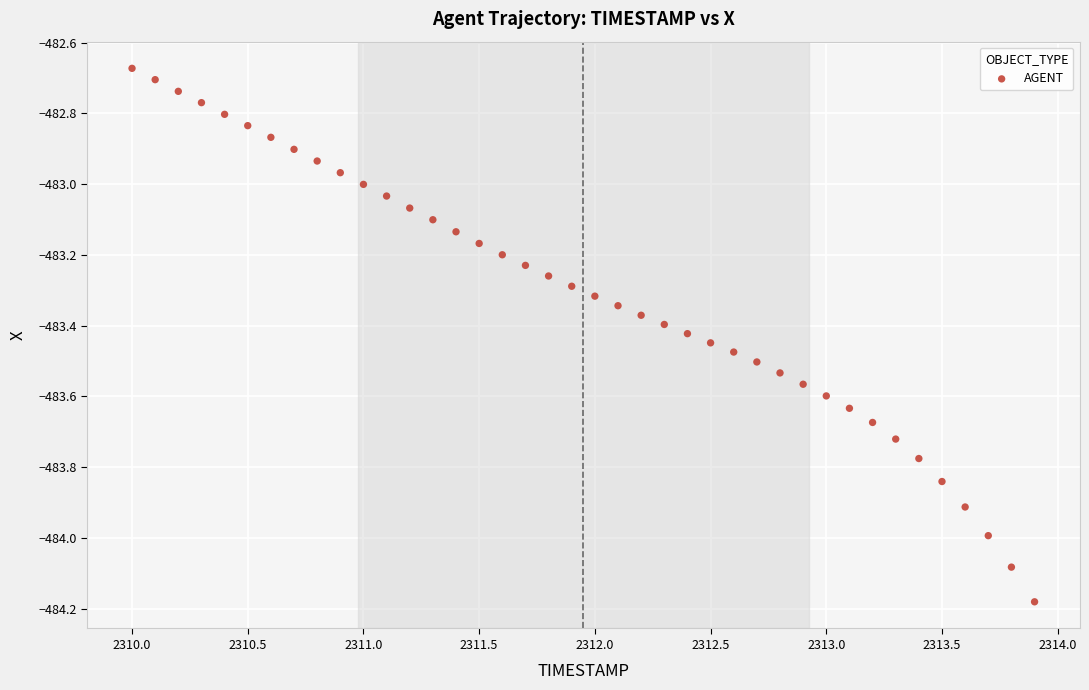

What is the range of Y values (max minus min)?

1.5